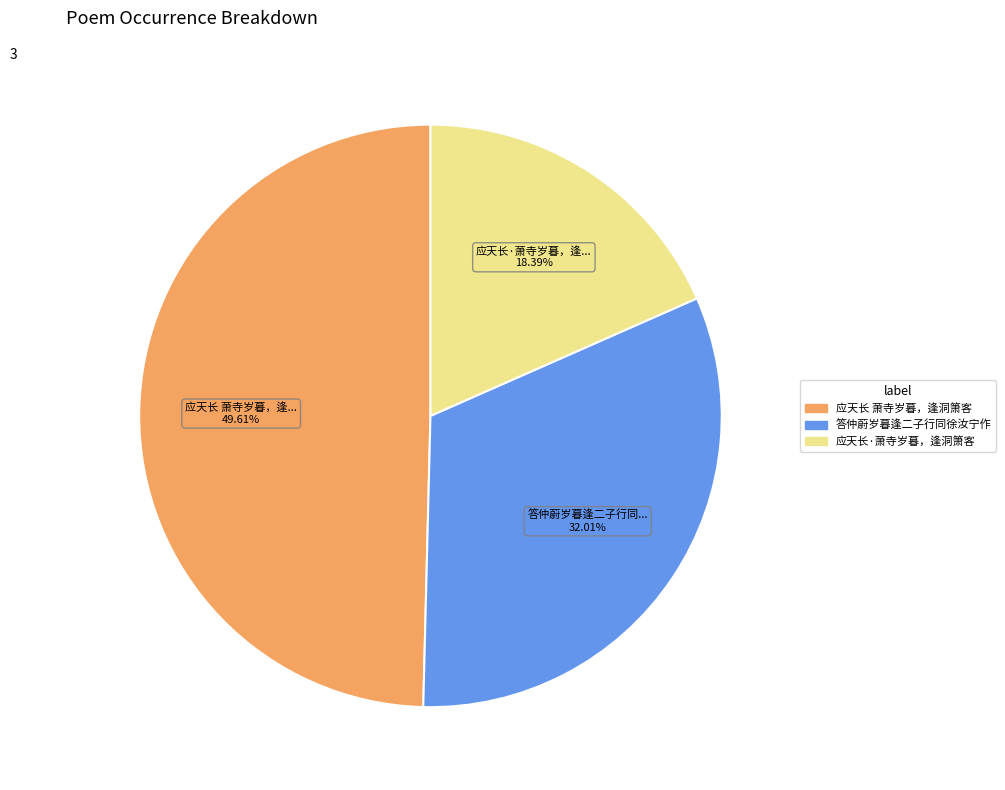

Which category has the smallest portion of the pie?

应天长·萧寺岁暮，逢洞箫客